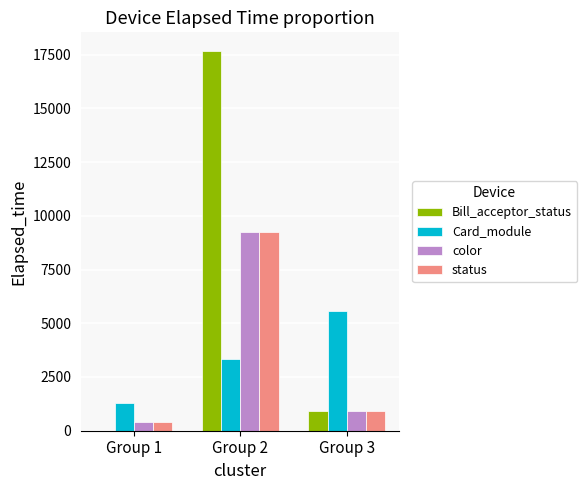

The value of Card_module at Group 1 is 1304. True or false?

True